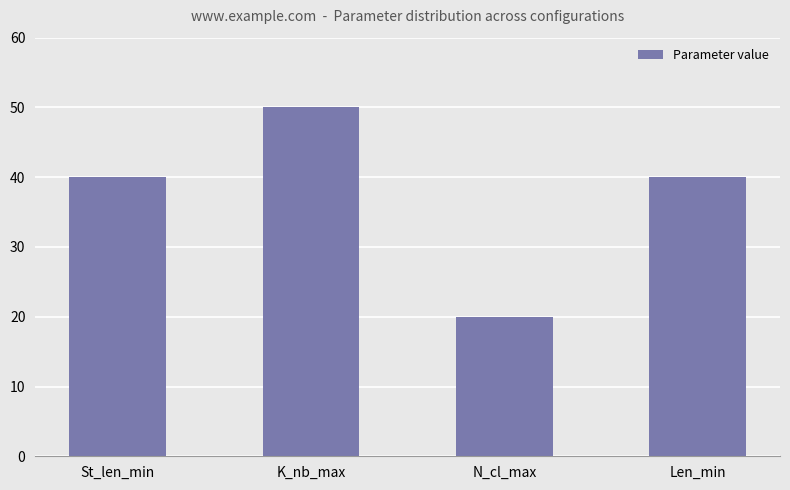

What is the label of the 1st bar from the right?

Len_min